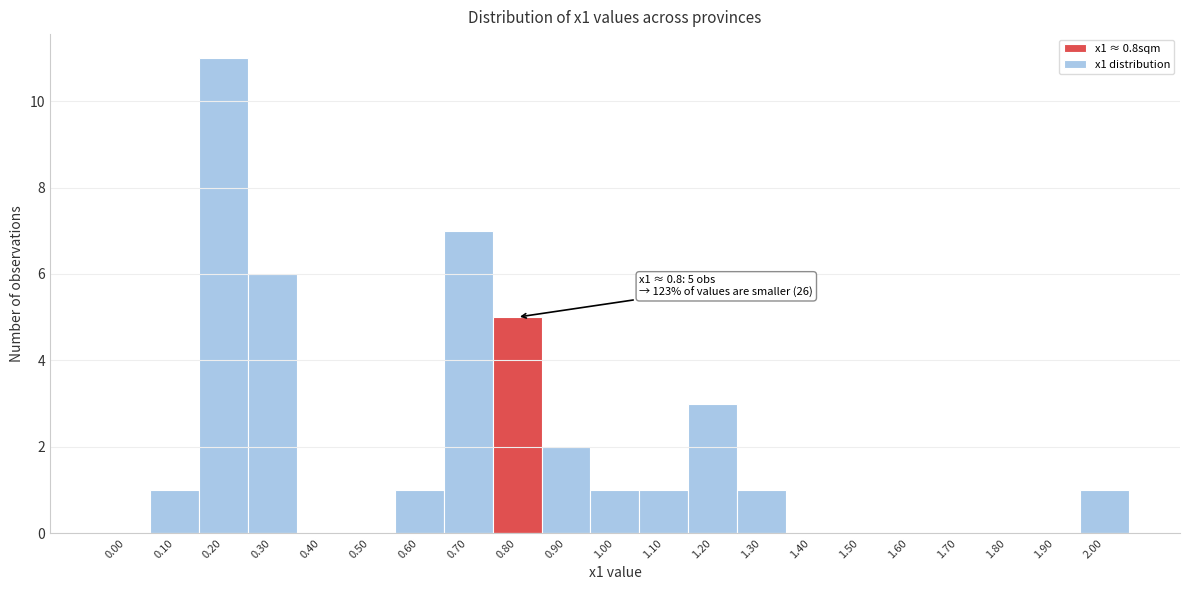

Reading left to right, extract all data points from this chart.

0.00=0	0.10=1	0.20=11	0.30=6	0.40=0	0.50=0	0.60=1	0.70=7	0.80=5	0.90=2	1.00=1	1.10=1	1.20=3	1.30=1	1.40=0	1.50=0	1.60=0	1.70=0	1.80=0	1.90=0	2.00=1